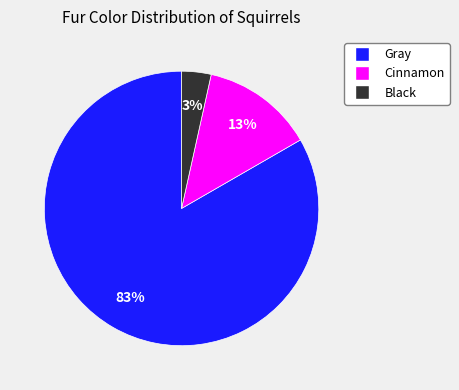

What percentage is the Black slice, to the nearest percent?

3%